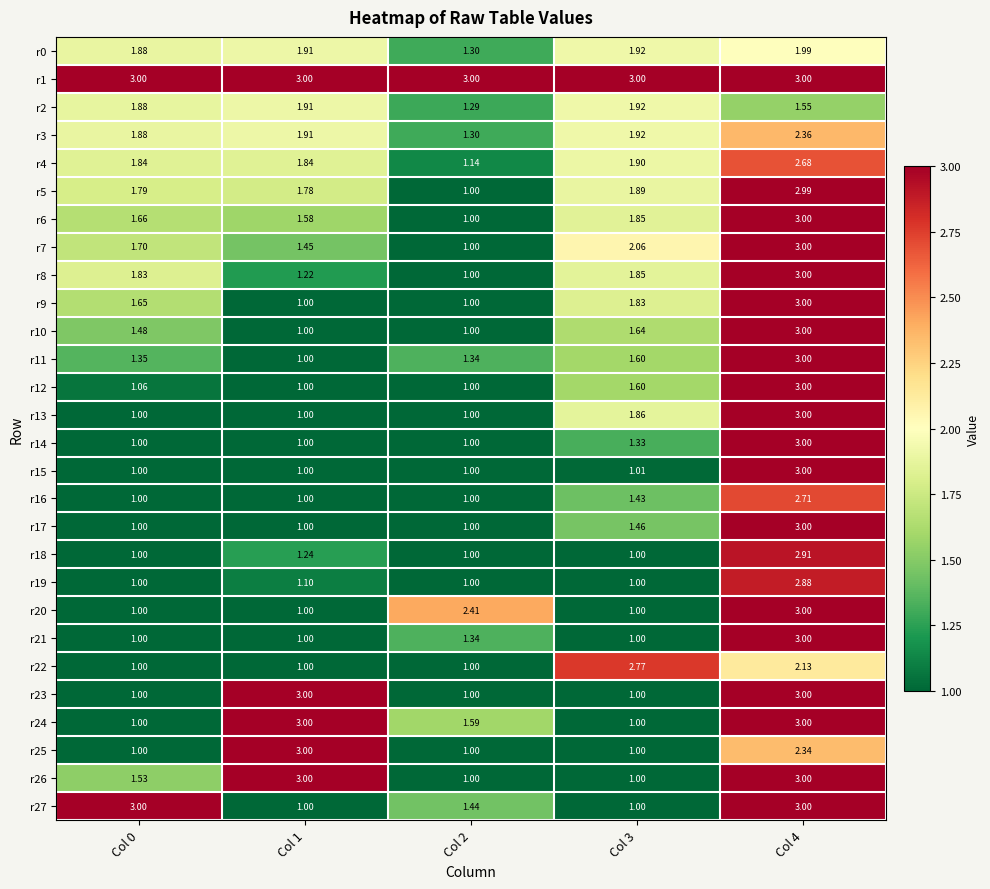

Is the value of r3 at Col 2 greater than the value of r9 at Col 3?

No